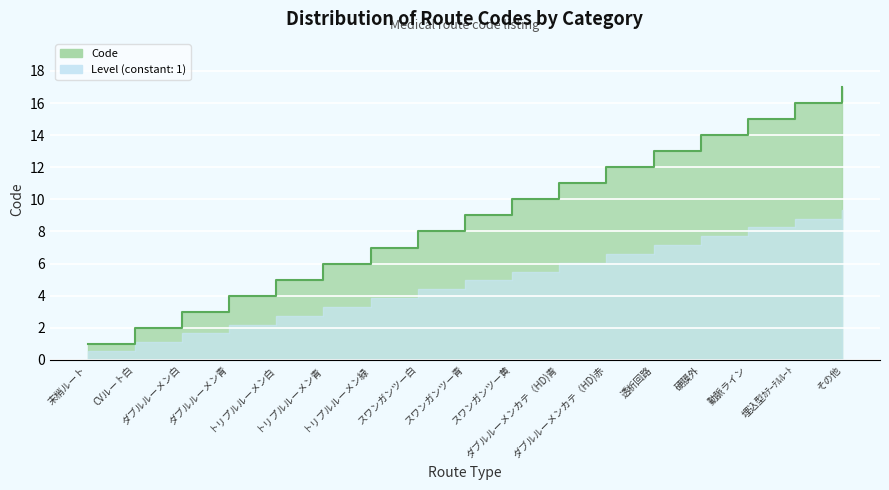

What is the difference between the values at 硬膜外 and スワンガンツー青?

5